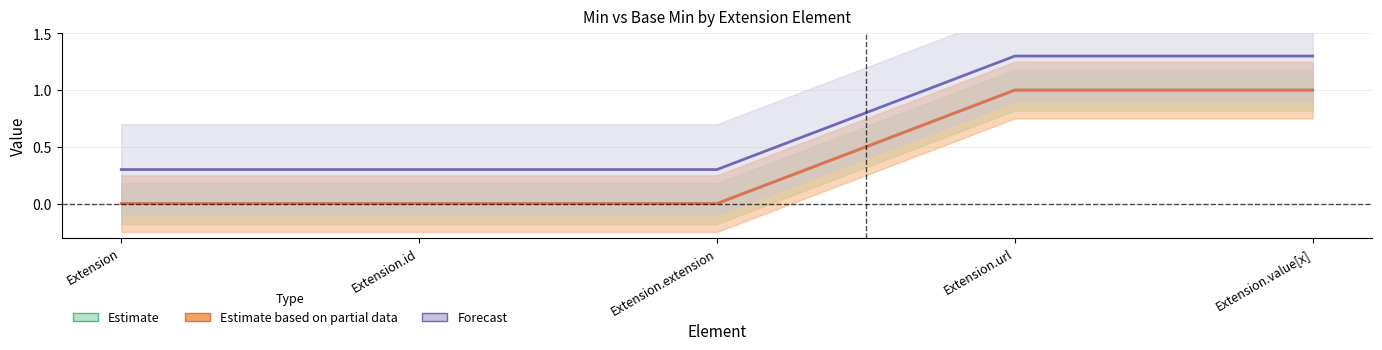

The value of Forecast at Extension is 0.5. True or false?

False